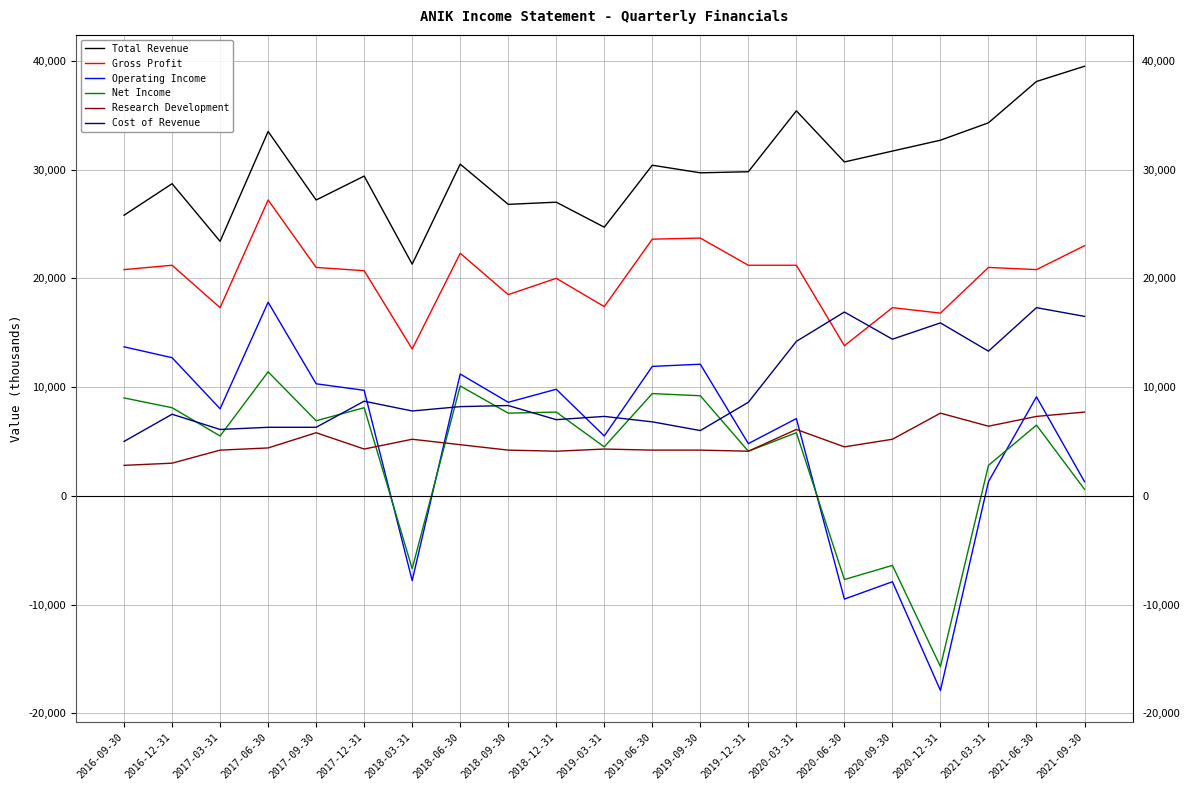

At which label is Net Income closest to -2150?

2021-09-30